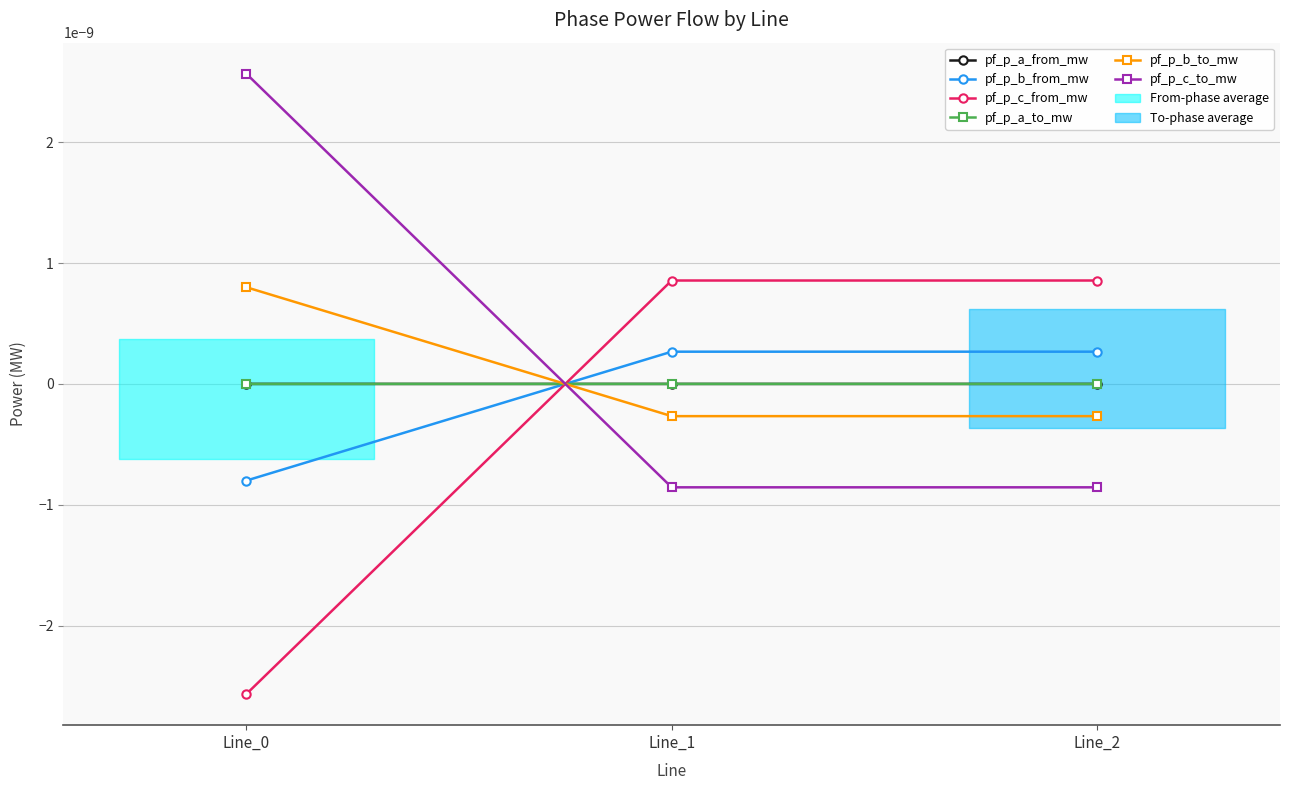

At which label does pf_p_a_from_mw first exceed 0?

Line_1